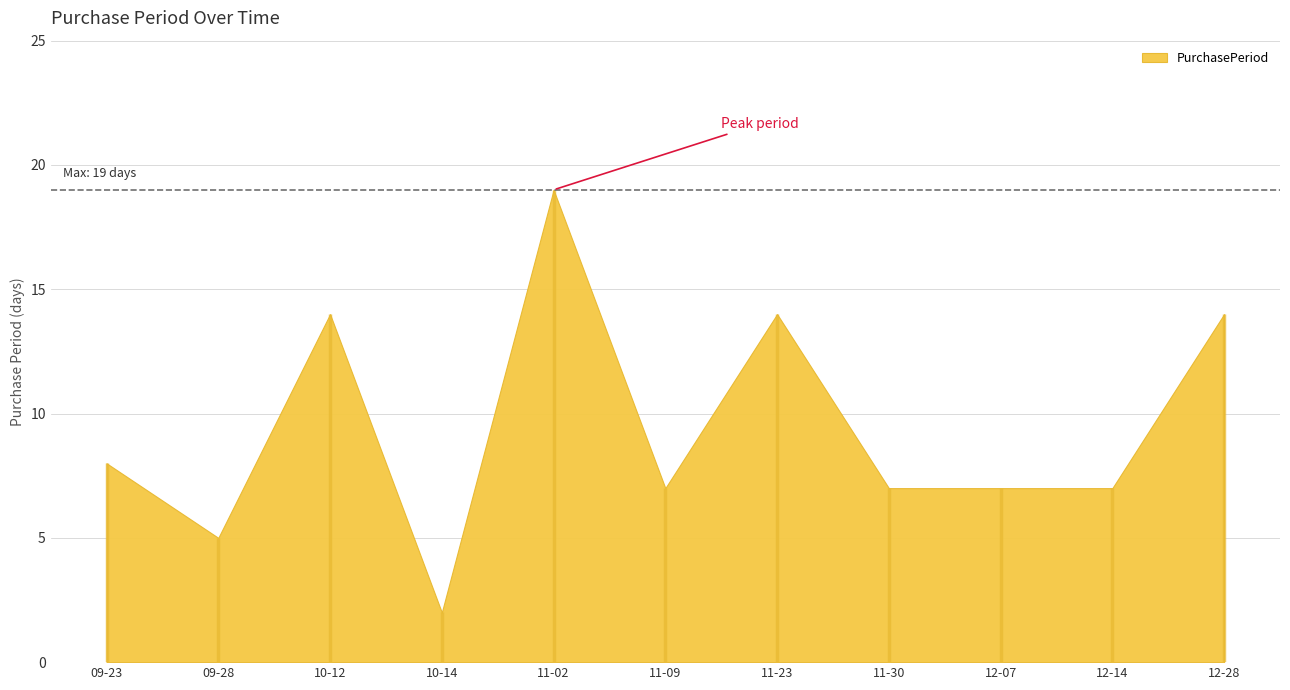

Between 2015-09-28 and 2015-11-09, which is larger?

2015-11-09